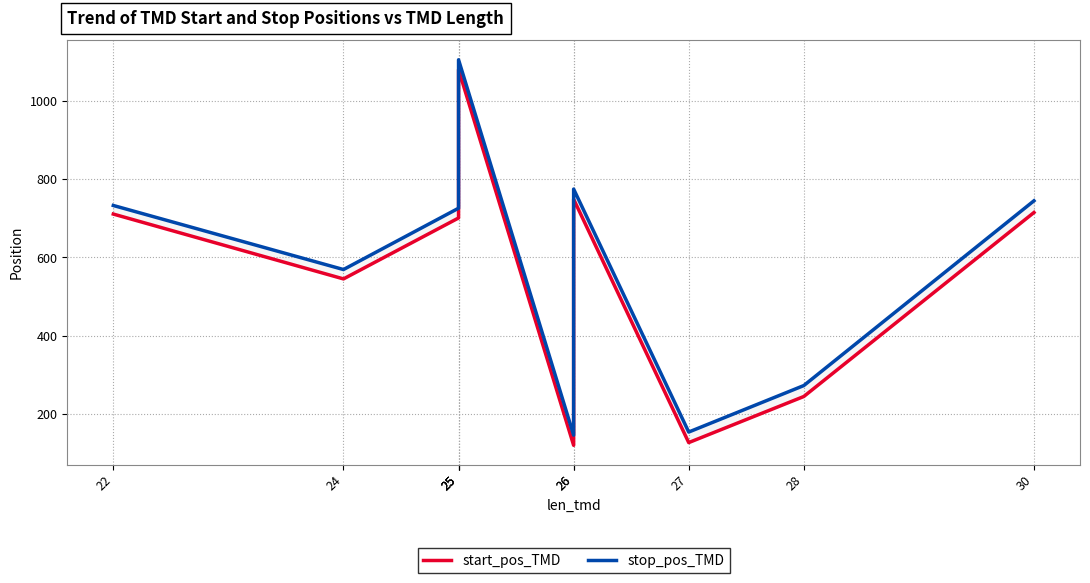

Which has a higher value, 27 or 25?

25